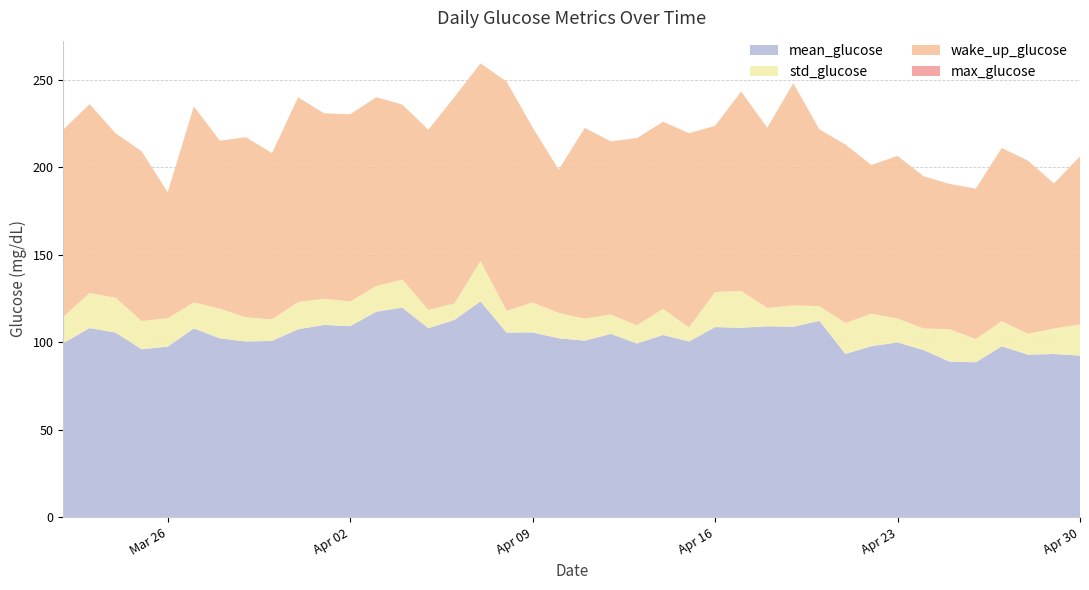

Reading left to right, what are all the values shown in this chart?

mean_glucose: 99.5	108.1	105.5	95.9	97.5	107.9	102.2	100.4	100.7	107.4	109.8	109.2	117.4	119.7	108.0	112.7	123.3	105.5	105.5	102.2	100.9	104.7	99.2	104.1	100.4	108.6	108.2	109.1	108.8	112.2	93.3	97.7	99.8	95.5	88.9	88.5	97.6	92.9	93.2	92.3
std_glucose: 15.1	20.0	19.9	16.1	16.2	14.9	17.0	13.8	12.3	15.5	15.0	14.1	14.6	16.1	10.4	9.4	23.0	12.4	17.1	14.4	12.6	11.0	10.4	14.8	8.0	20.0	21.0	10.5	12.1	8.4	17.6	18.5	13.6	12.3	18.5	13.2	14.4	11.9	14.5	17.9
max_glucose: 131.0	202.0	193.0	167.0	164.0	156.0	155.0	142.0	146.0	145.0	171.0	157.0	176.0	161.0	145.0	140.0	196.0	137.0	170.0	135.0	153.0	143.0	146.0	172.0	128.0	176.0	168.0	141.0	149.0	132.0	136.0	192.0	142.0	133.0	160.0	130.0	159.0	132.0	146.0	146.0
wake_up_glucose: 107.0	108.0	94.0	97.0	72.0	112.0	96.0	103.0	95.0	117.0	106.0	107.0	108.0	100.0	103.0	118.0	113.0	131.0	100.0	82.0	109.0	99.0	107.0	107.0	111.0	95.0	114.0	103.0	127.0	101.0	102.0	85.0	93.0	87.0	83.0	86.0	99.0	99.0	83.0	96.0